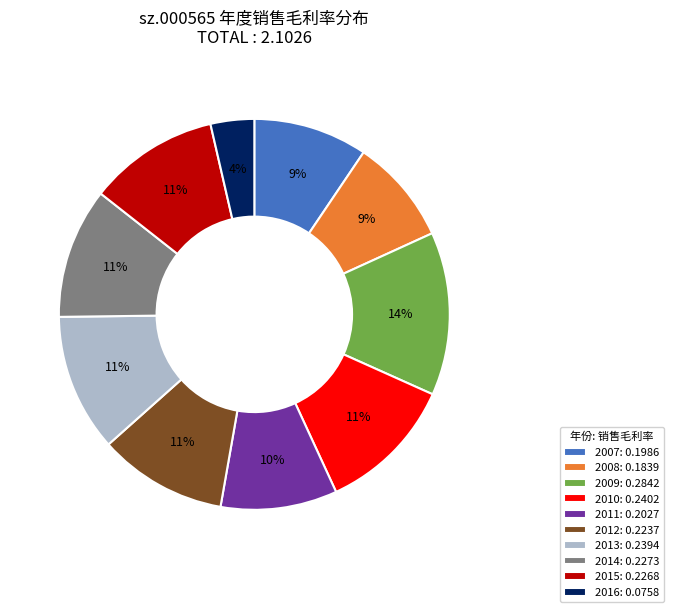

Do 2014: 0.2273 and 2009: 0.2842 together represent more than half of the pie?

No